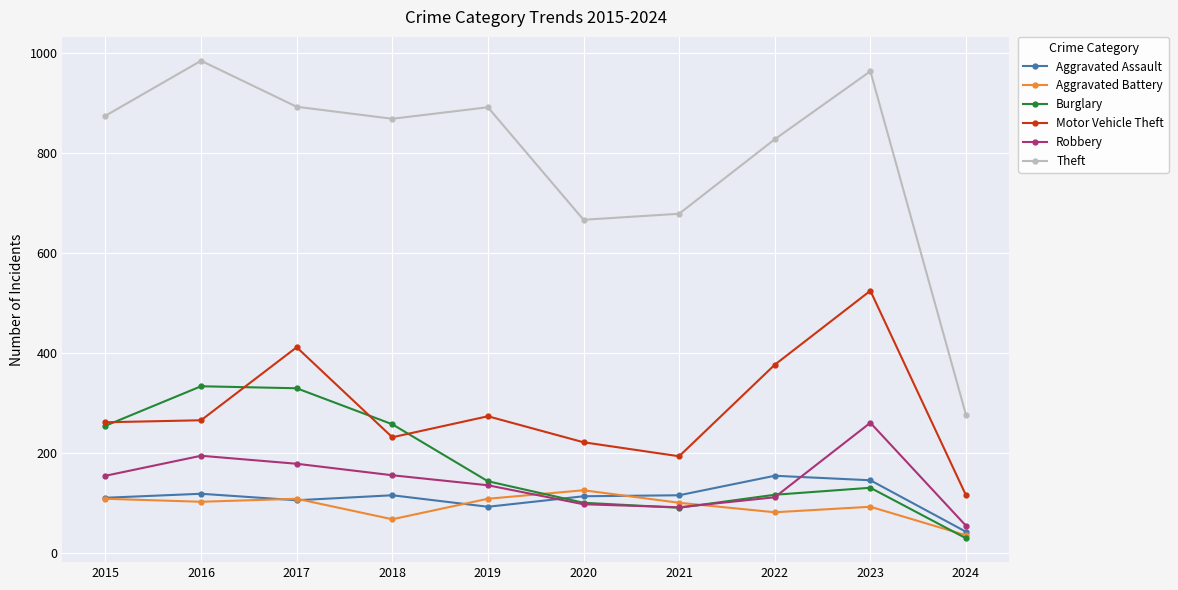

Which series has the largest total across all categories?

Theft